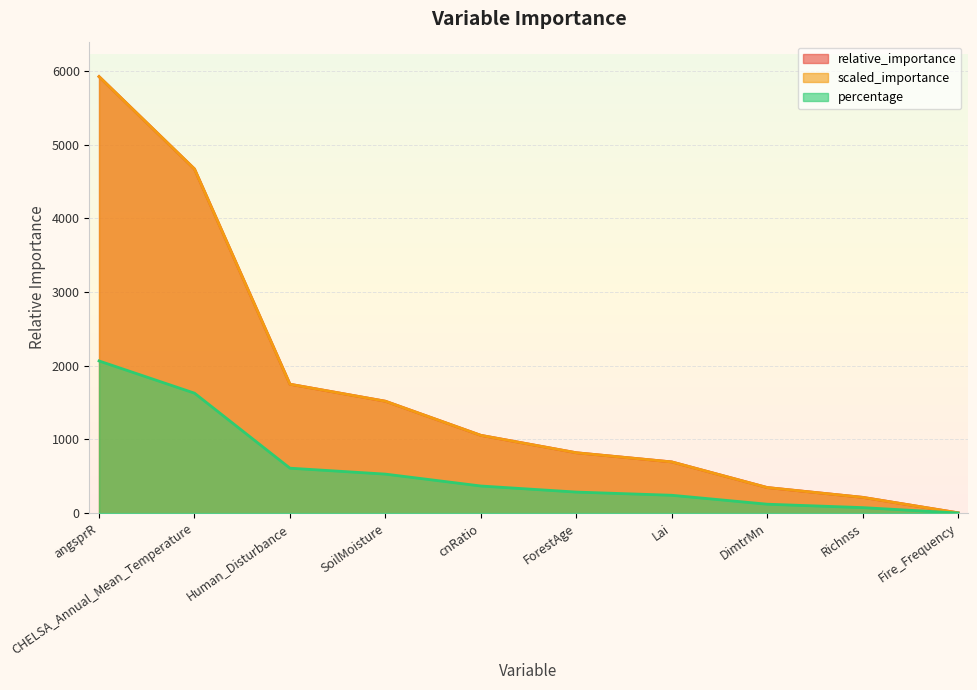

Does the chart display data point markers on the line(s)?

No